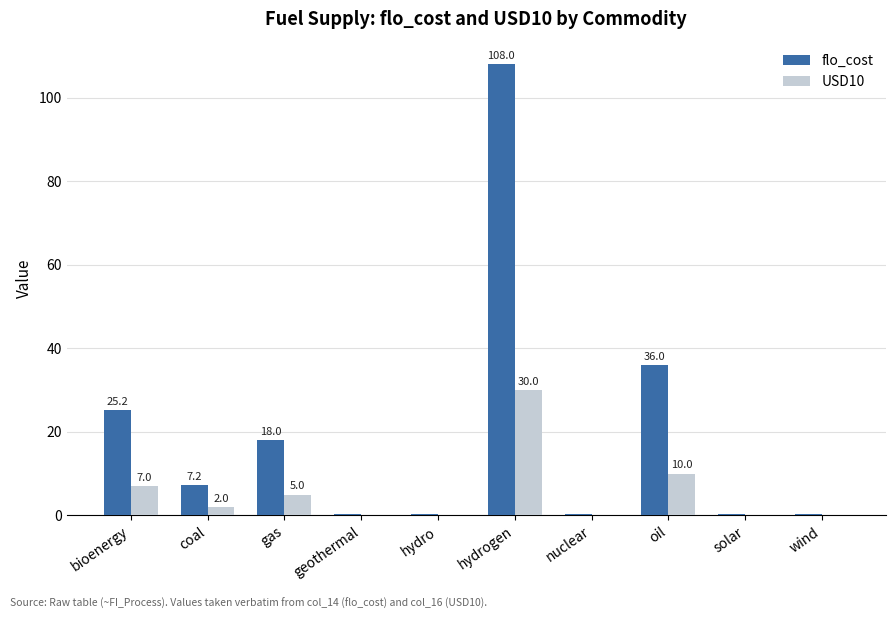

Between oil and solar, which series saw the biggest shift?

flo_cost